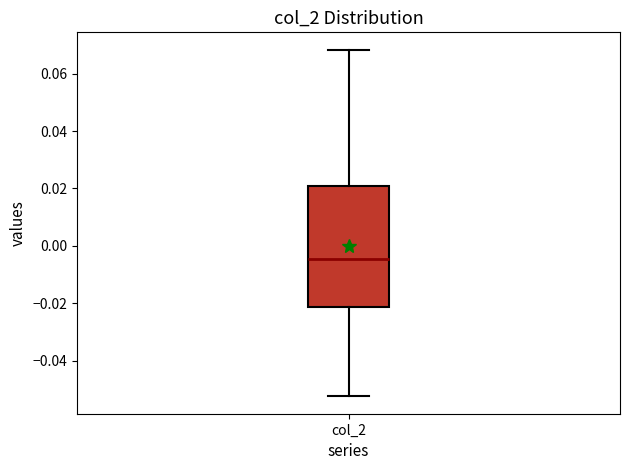

Read this box plot against the y-axis: the position of the median line, the range covered by the box, and the ends of both whiskers. The values are not printed on the chart, so give them approximately, as read against the axis.

median -0.004, box -0.022 to 0.020, whiskers -0.052 to 0.068